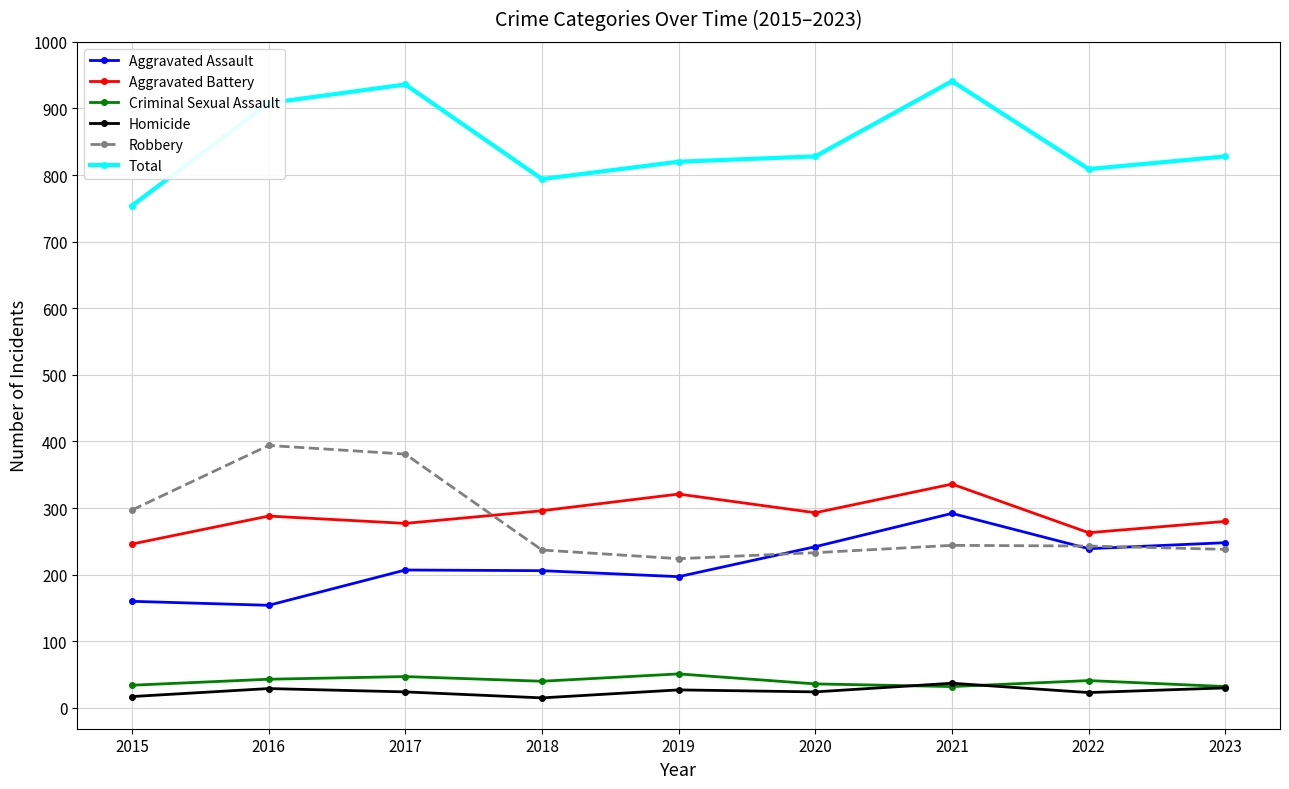

True or false: Aggravated Battery has more than 0 interior local peaks.

True